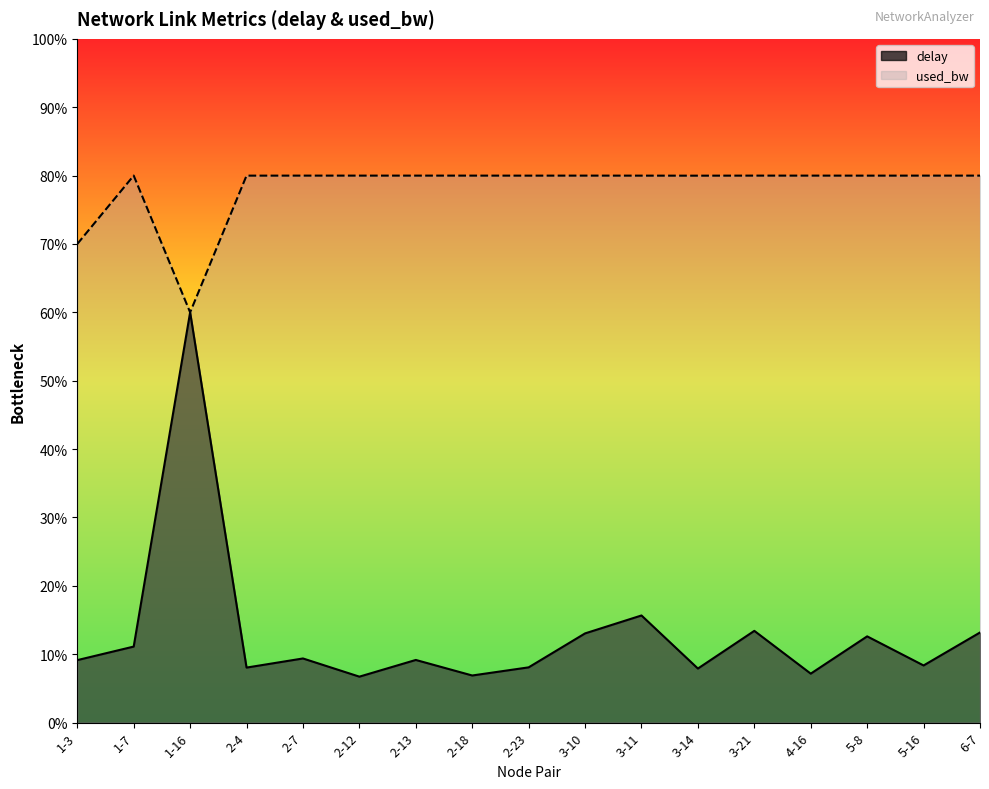

What is the value of the used_bw point at the 3rd from the left?

60.0